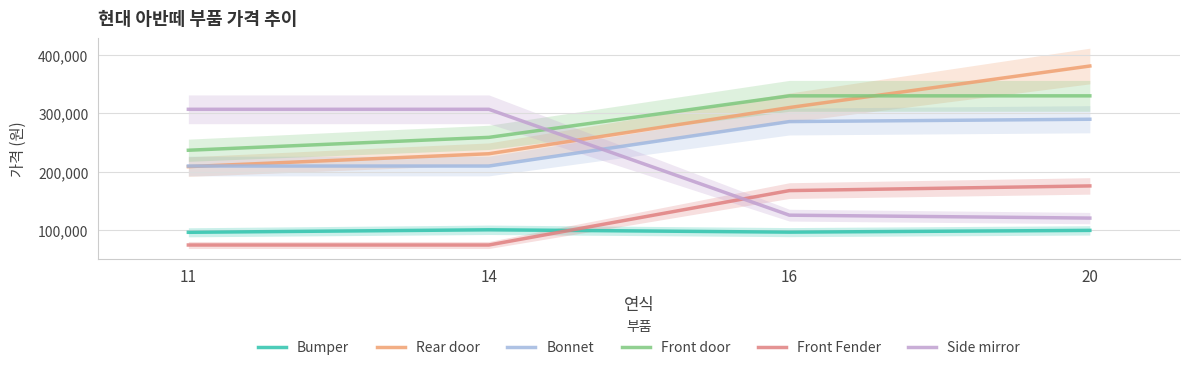

True or false: Front door has a value of 237000 at 11.

True